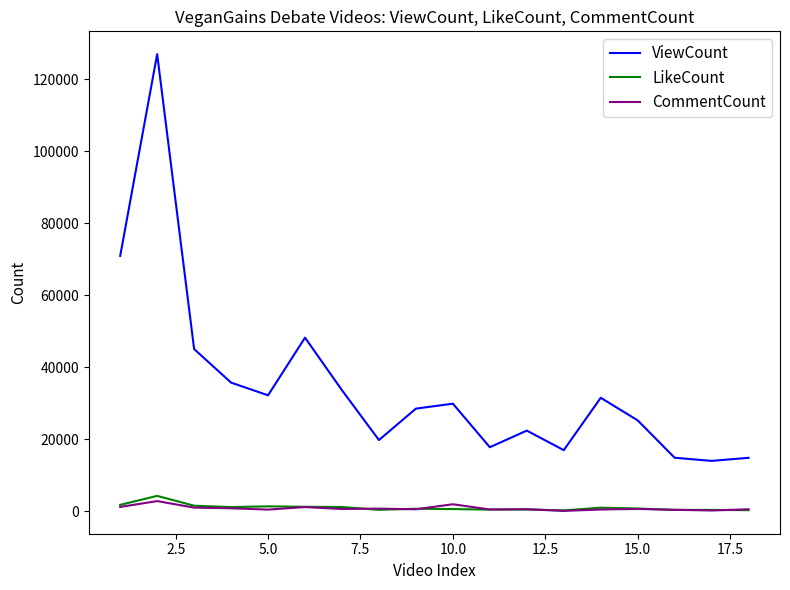

What is the lowest value of the ViewCount series?

14006